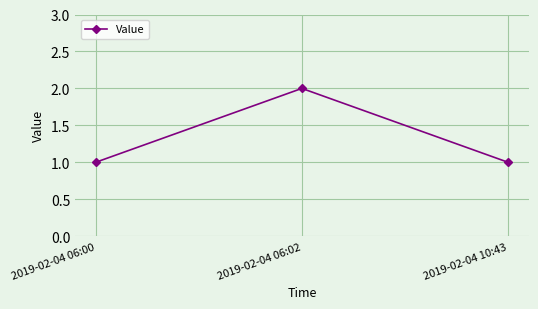

What is the sum of all values?

4